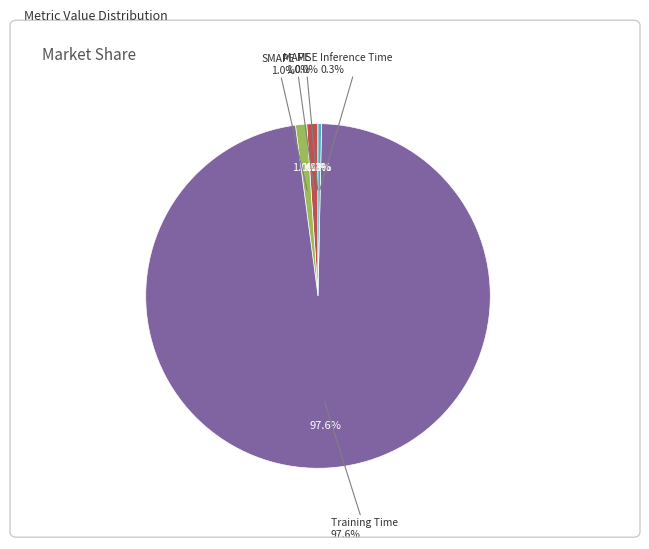

To the nearest percent, what is the difference between the largest and smallest slice percentages?

98%